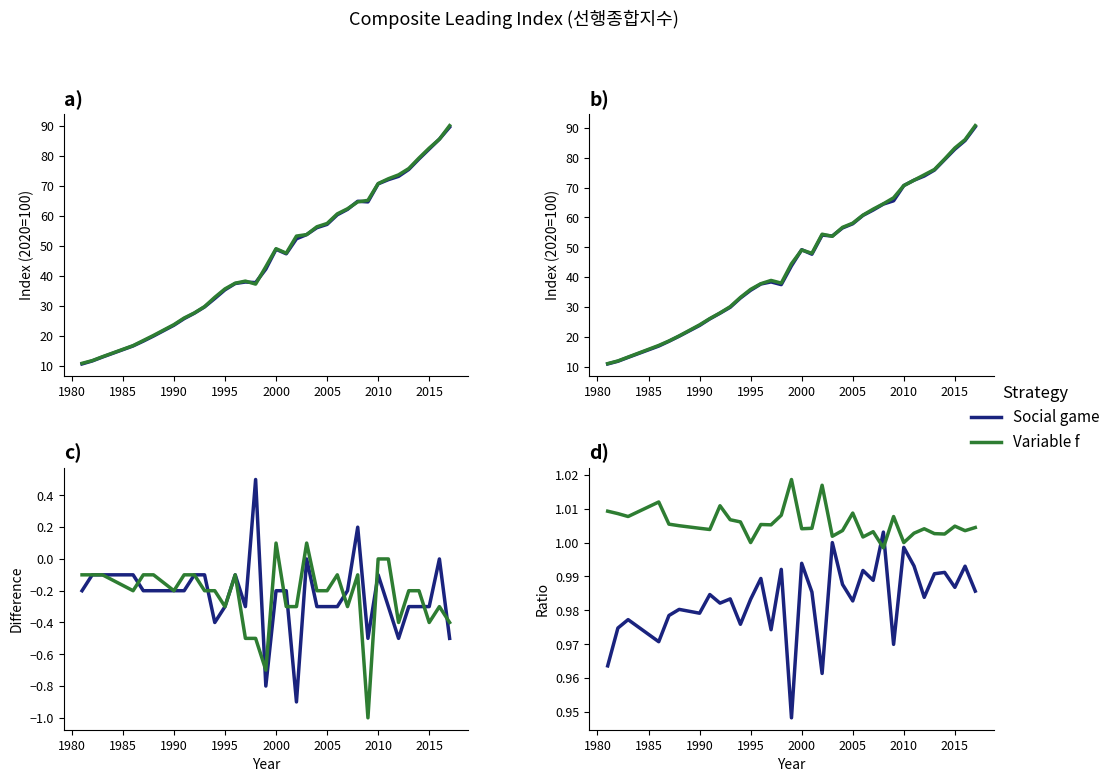

What is the sum of the Apr values at 2012 and 2005?

132.4